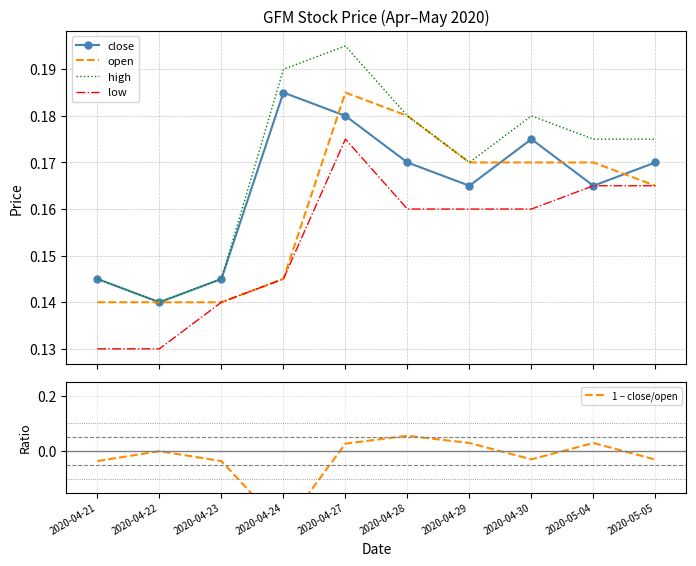

At which category is the sum across all series the highest?

2020-04-27